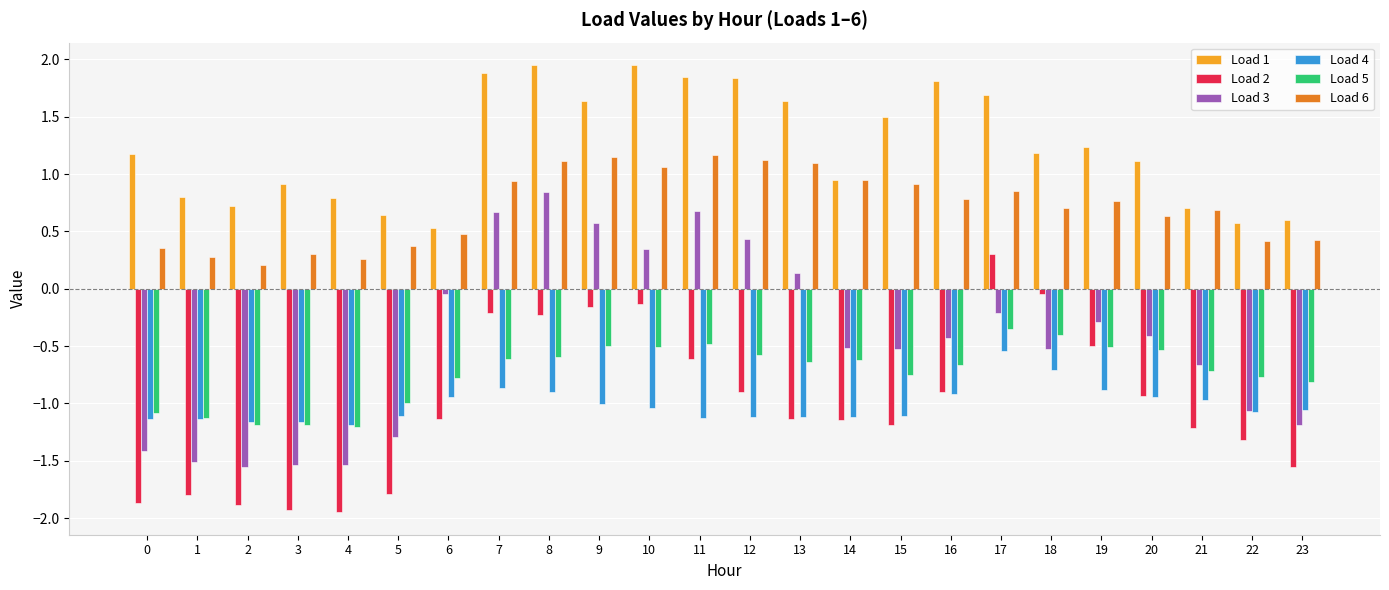

What is the minimum value for Load 4?

-1.2